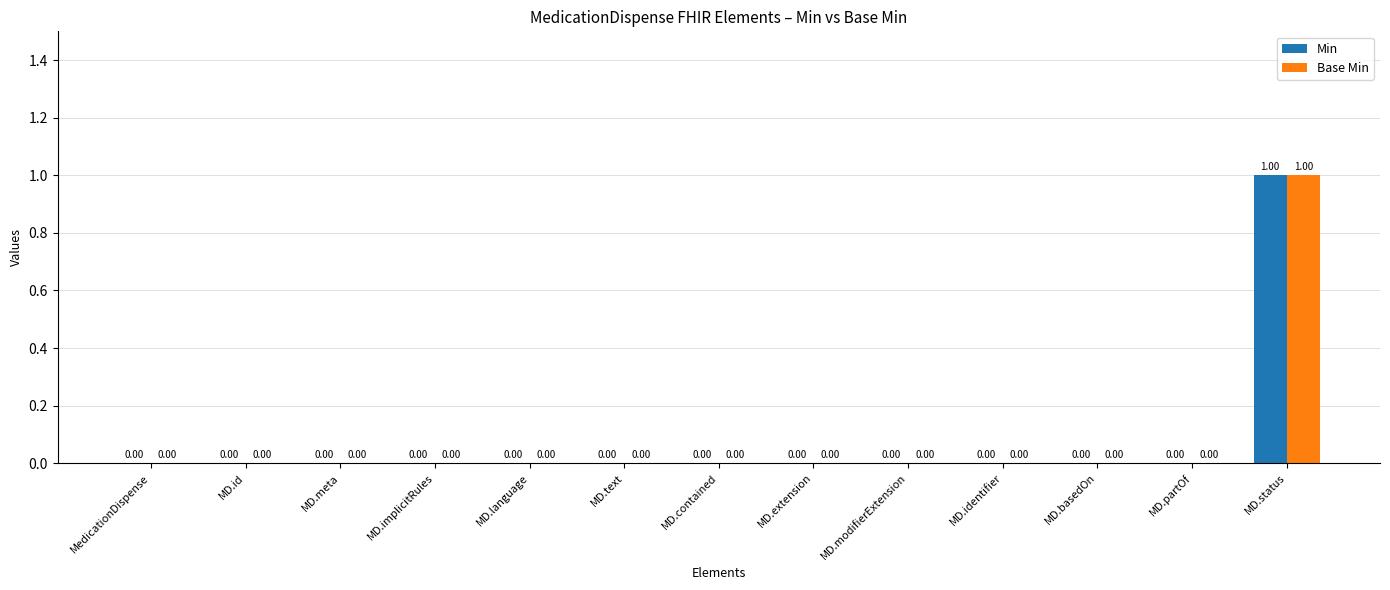

At which category is the sum across all series the highest?

MD.status